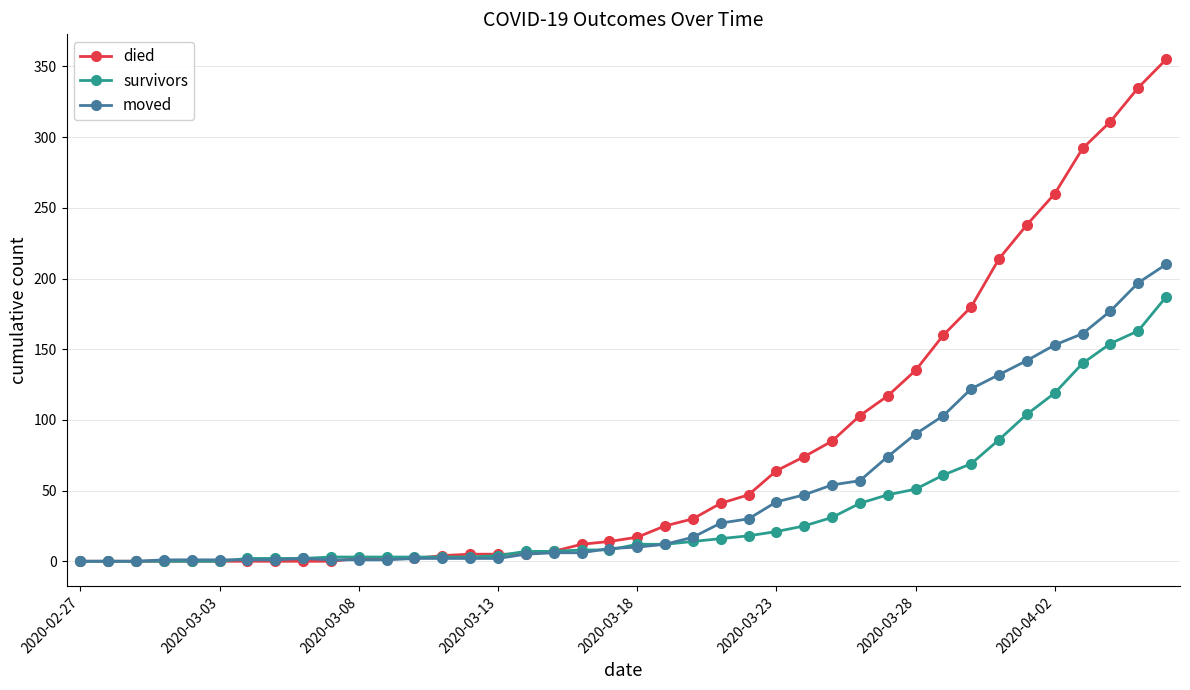

Which series has the largest range (max minus min)?

died